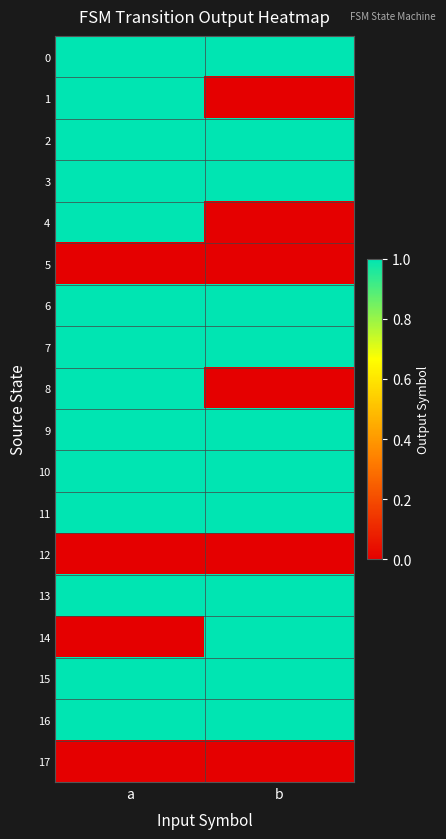

Rank the series at a from lowest to highest value.

5, 12, 14, 17, 0, 1, 2, 3, 4, 6, 7, 8, 9, 10, 11, 13, 15, 16